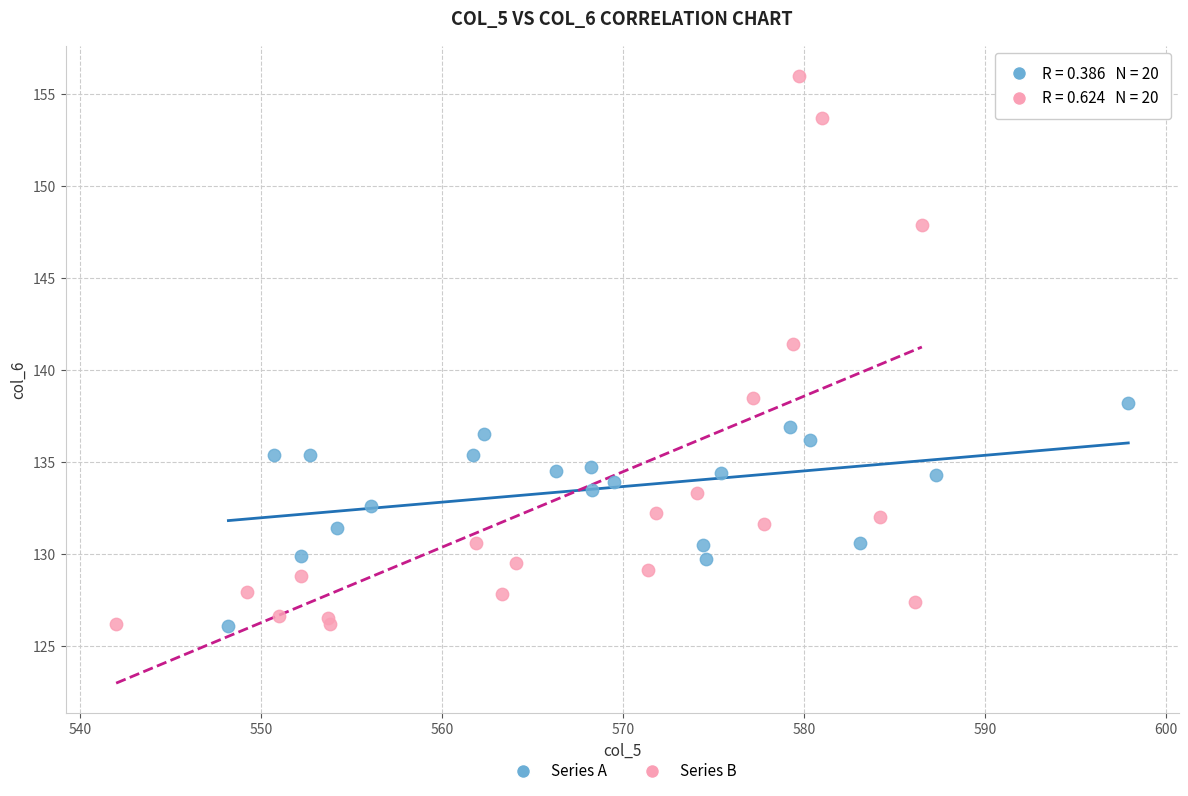

Which series contains the highest Y value?

Series B